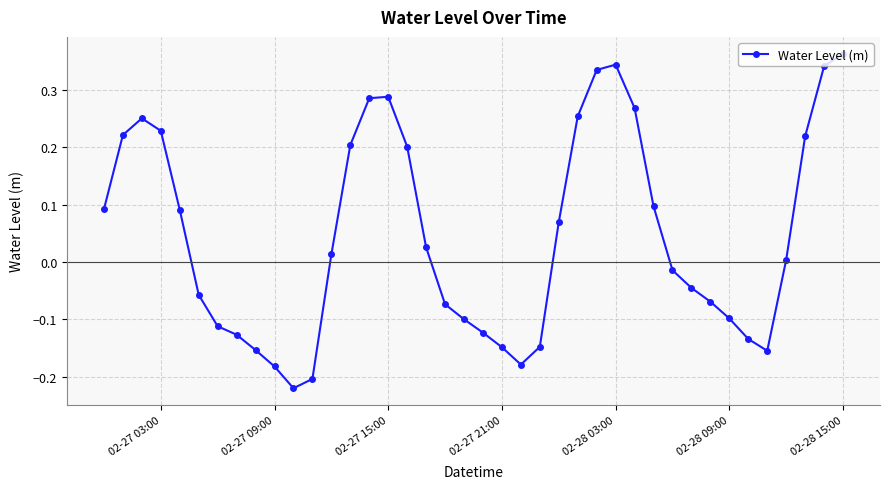

What is the difference between the maximum and minimum values?

0.6